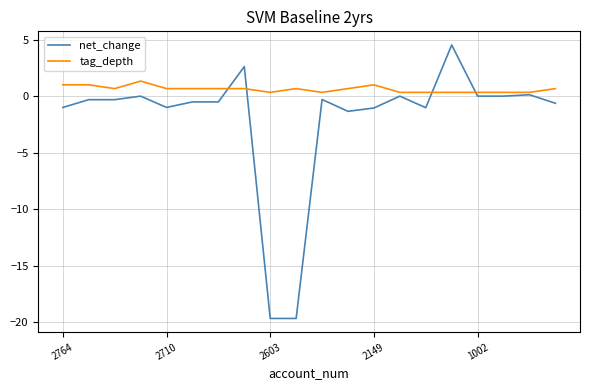

Which series has the largest total across all categories?

tag_depth